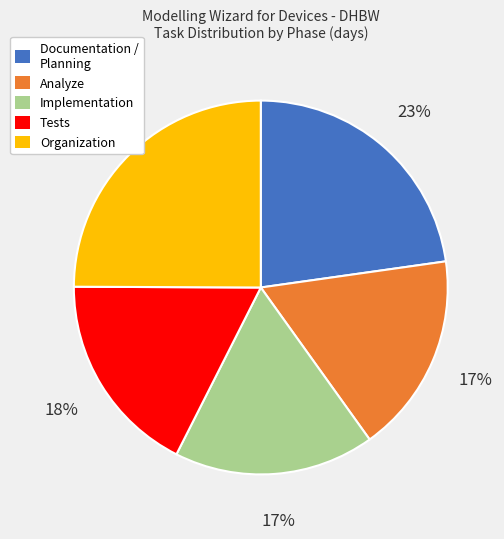

What percentage is the Analyze slice, to the nearest percent?

17%